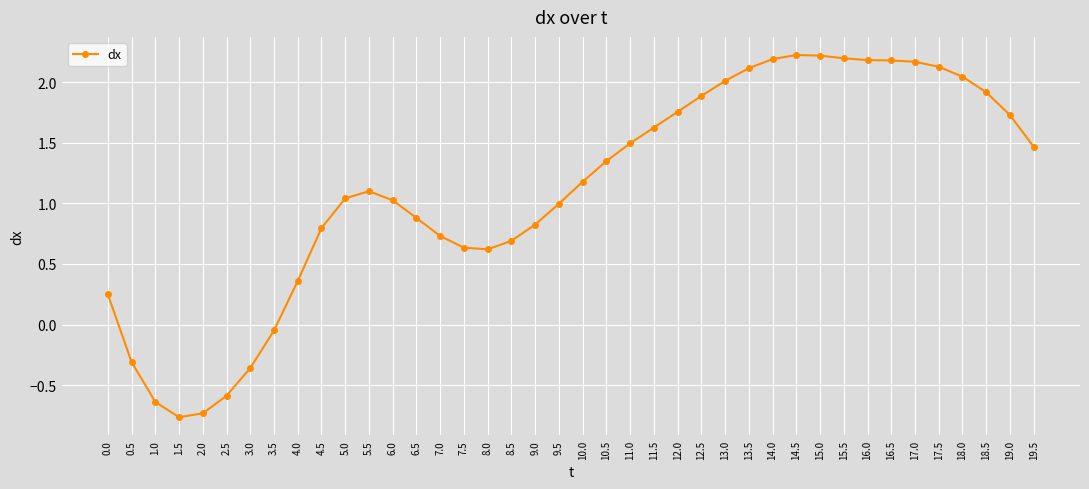

At which category does the data reach its first local peak?

5.5